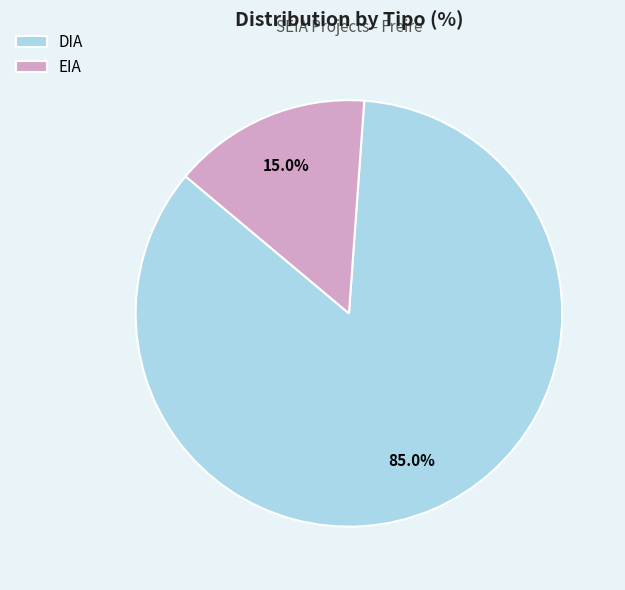

Which slice is the largest?

DIA